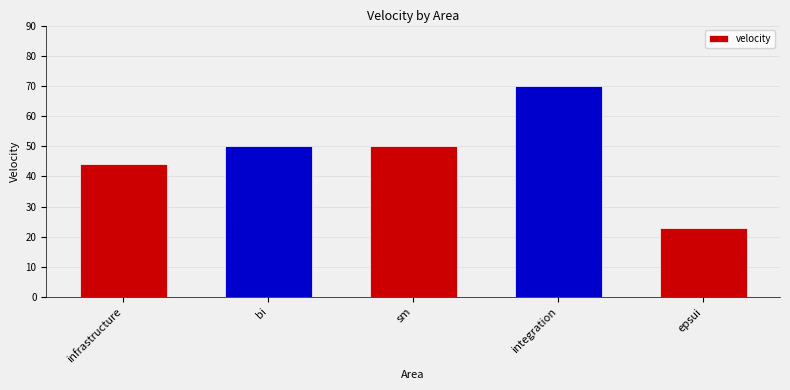

What position from the right is bi?

4